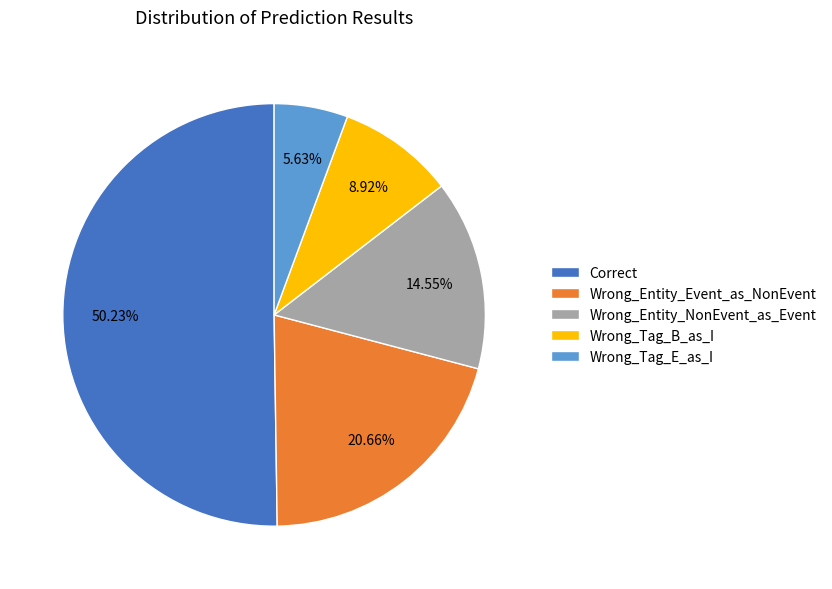

What is the majority slice?

Correct